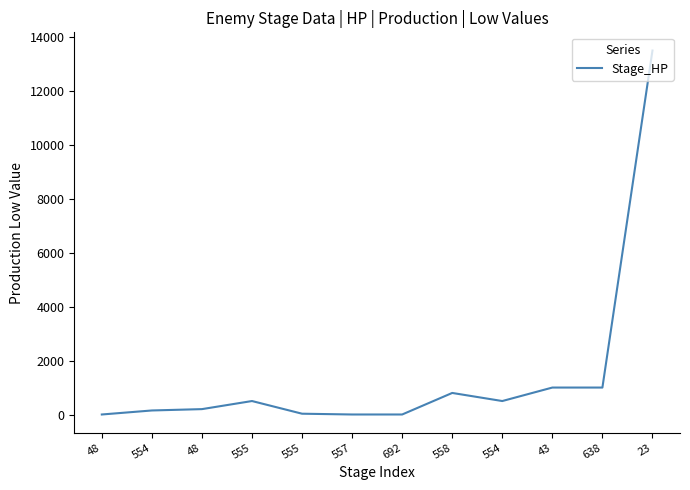

How many points are lower than both their immediate neighbors (excluding endpoints)?

1